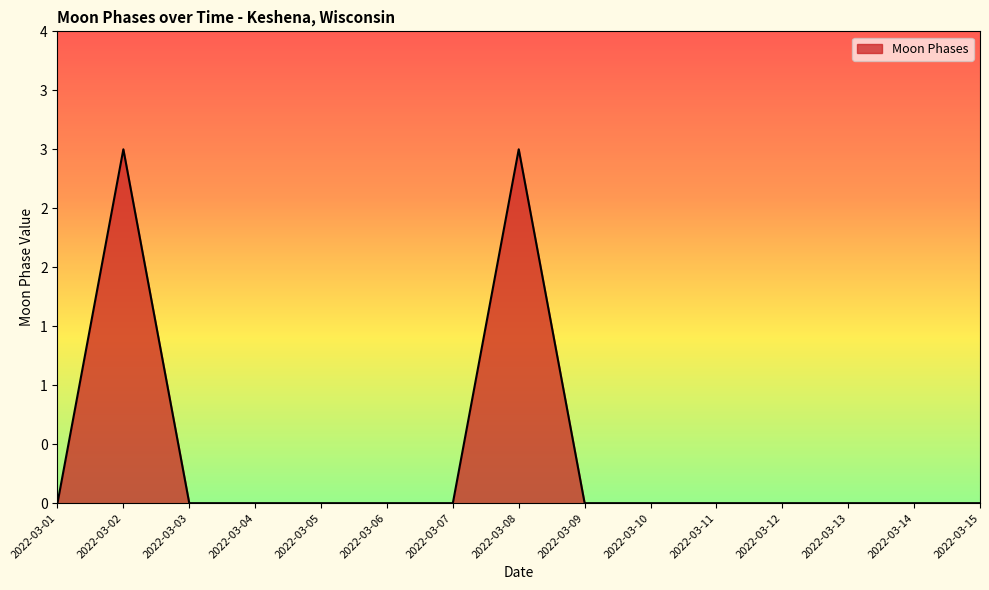

Rank the categories by value from highest to lowest.

2022-03-02, 2022-03-08, 2022-03-01, 2022-03-03, 2022-03-04, 2022-03-05, 2022-03-06, 2022-03-07, 2022-03-09, 2022-03-10, 2022-03-11, 2022-03-12, 2022-03-13, 2022-03-14, 2022-03-15